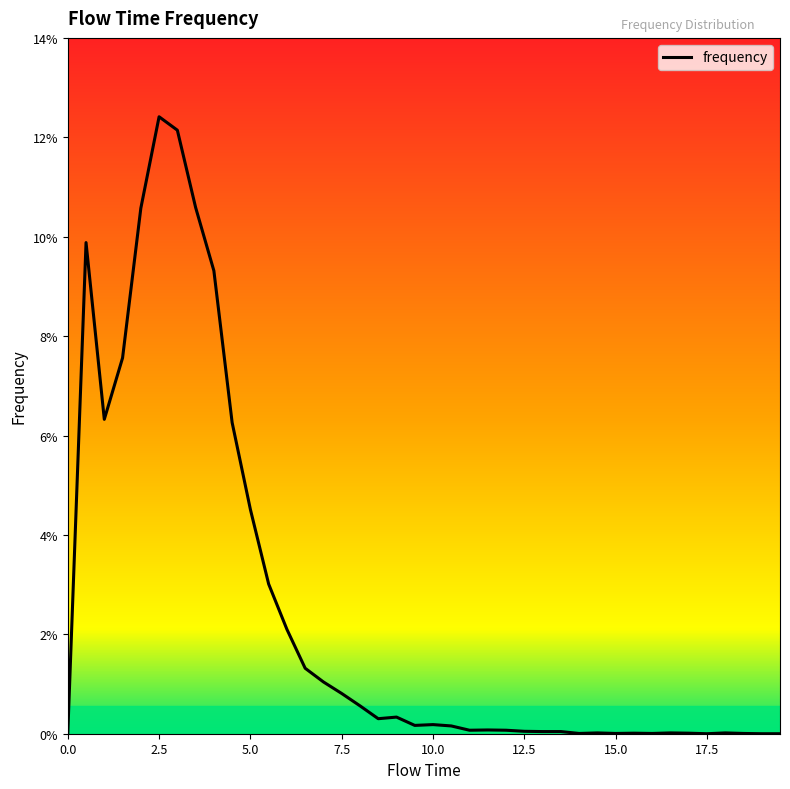

Does the chart have visible grid lines?

No